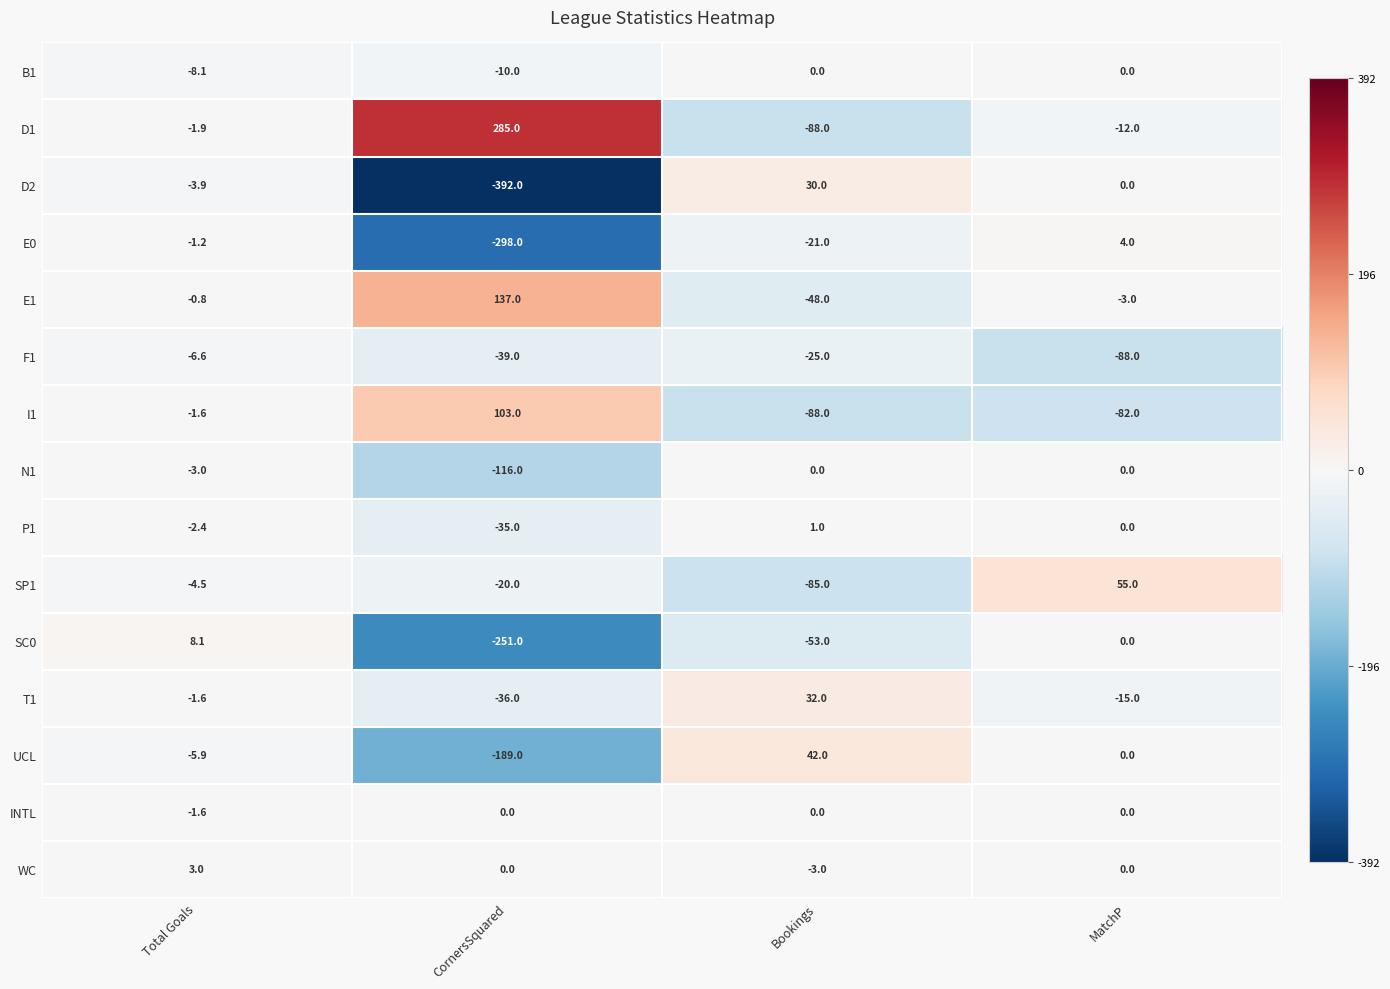

What is the difference between the maximum and minimum values in the WC series?

6.0